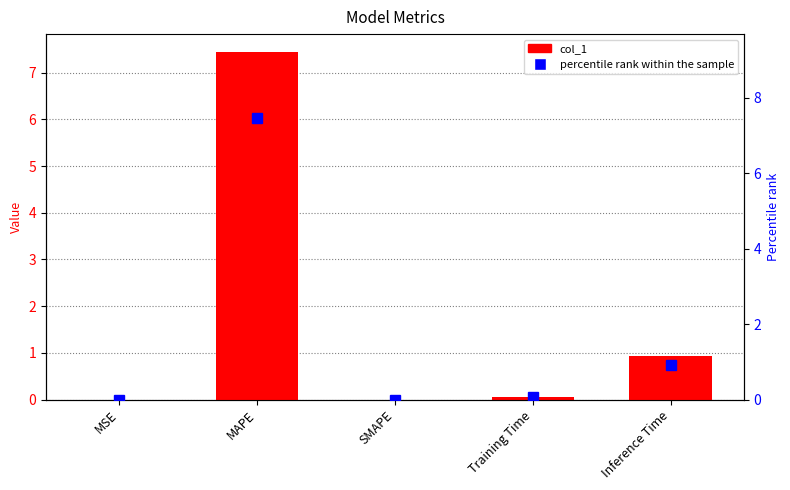

Reading right to left, list all the values displayed in this chart.

col_1: 0.9	0.1	0.0	7.5	0.0
percentile rank within the sample: 0.9	0.1	0.0	7.5	0.0